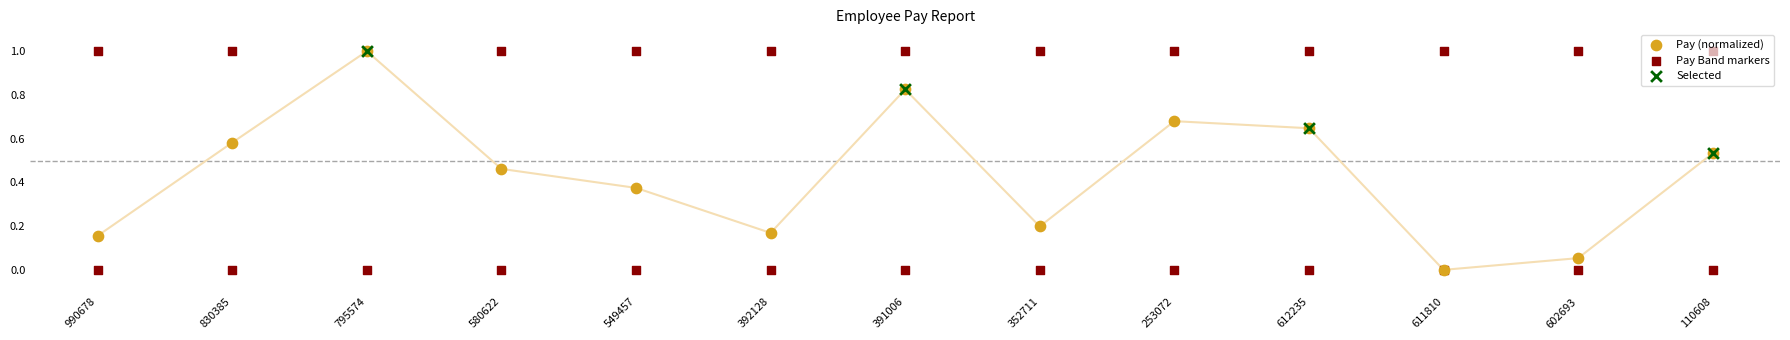

Which has a higher value, 602693 or 795574?

795574